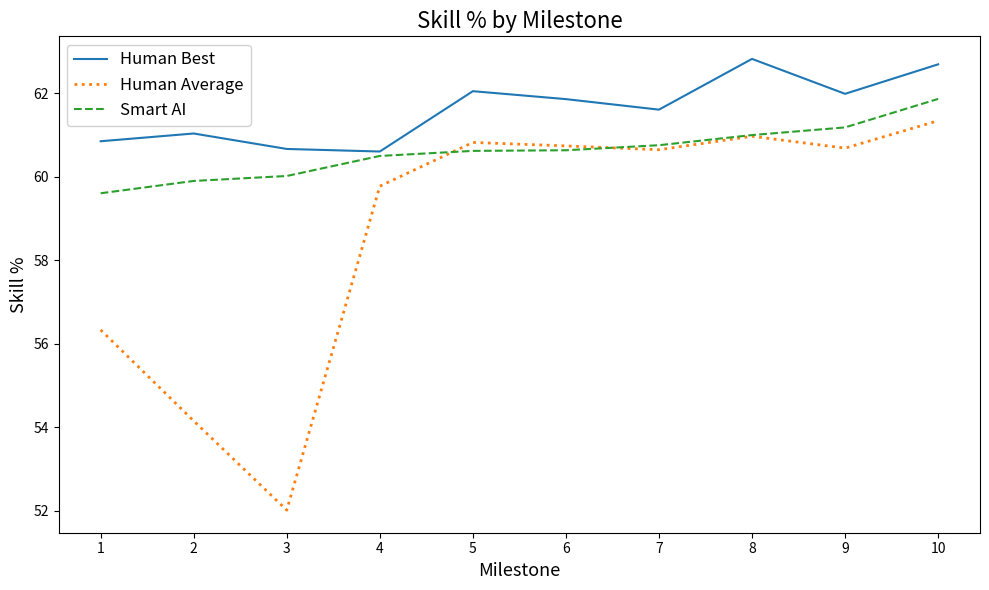

Which category has the highest value across all series?

8